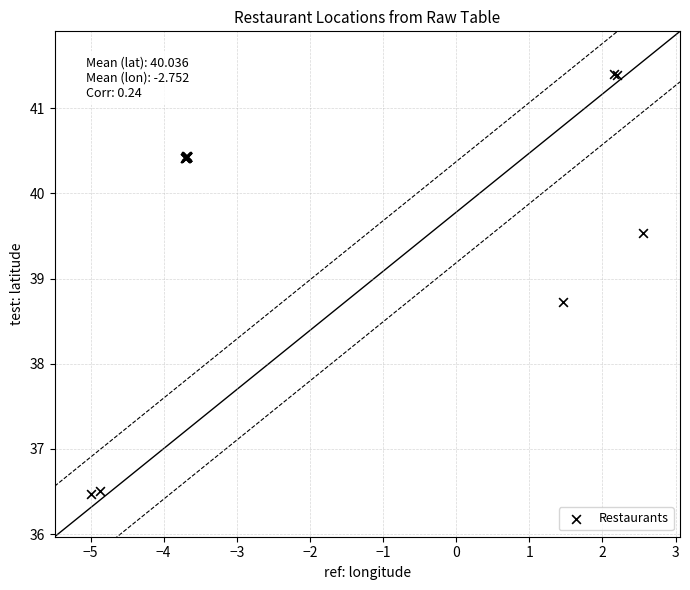

What Y value in the scatter plot is closest to 38?

38.7